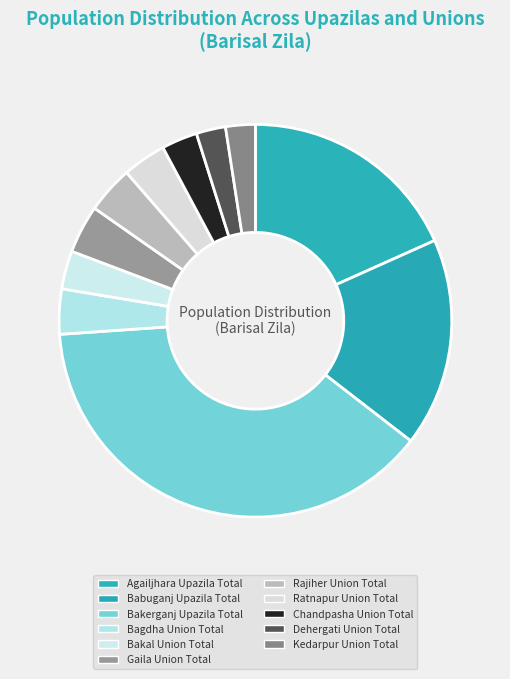

Which has a higher value, Rajiher Union Total or Babuganj Upazila Total?

Babuganj Upazila Total